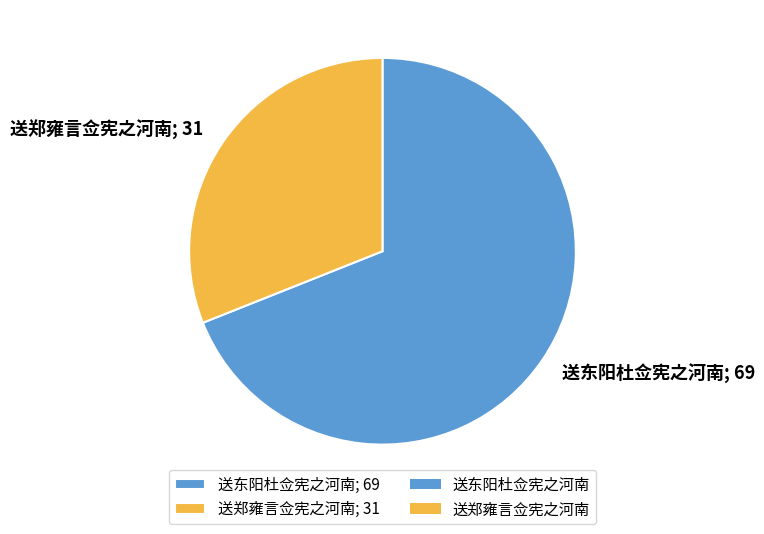

How many slices are in this pie chart?

2